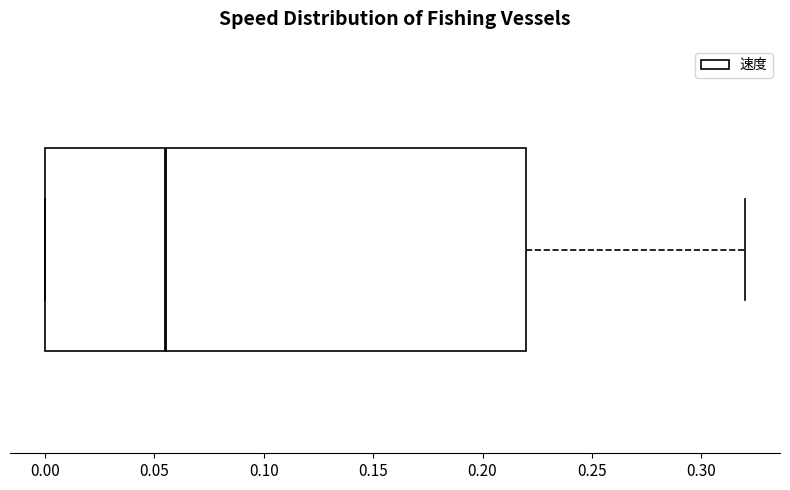

Transcribe this box plot: give where the median line is, the range the box spans, and where the two whiskers end, as read against the x-axis. The values are not printed on the chart, so give them approximately, as read against the axis.

median 0.055, box 0.000 to 0.220, whiskers 0.000 to 0.320